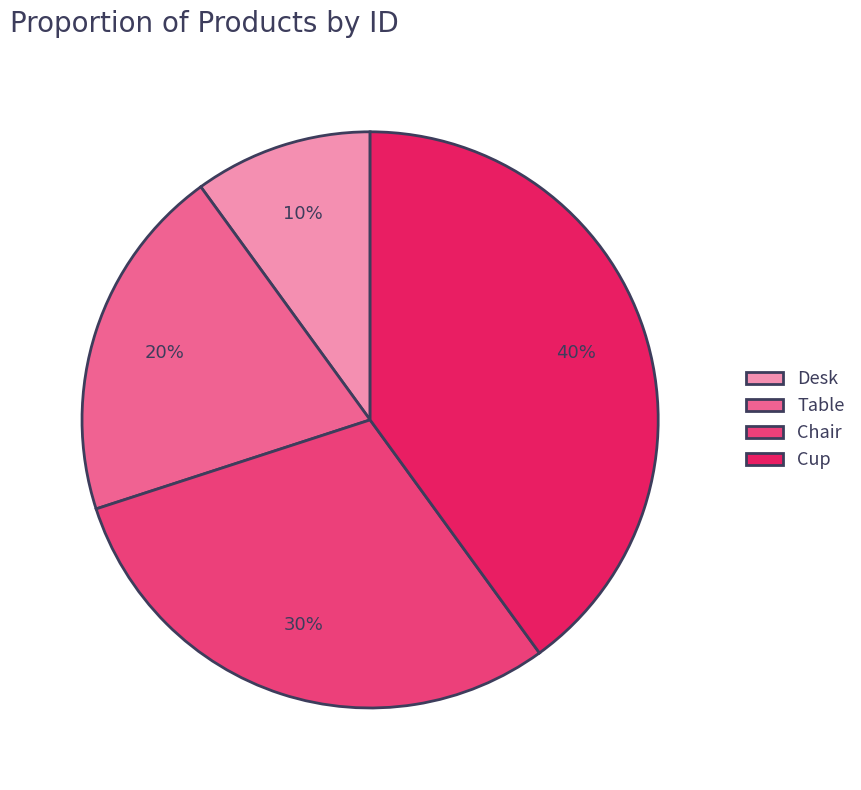

To the nearest percent, what is the difference between the largest and smallest slice percentages?

30%